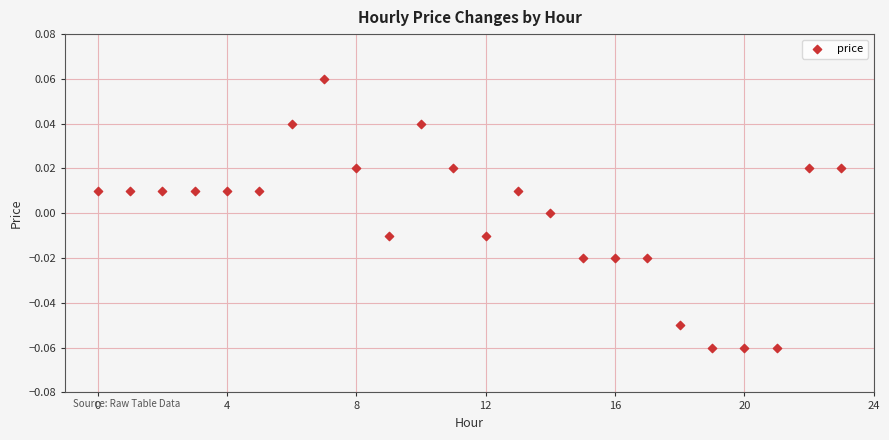

Count the number of points in this scatter plot.

24